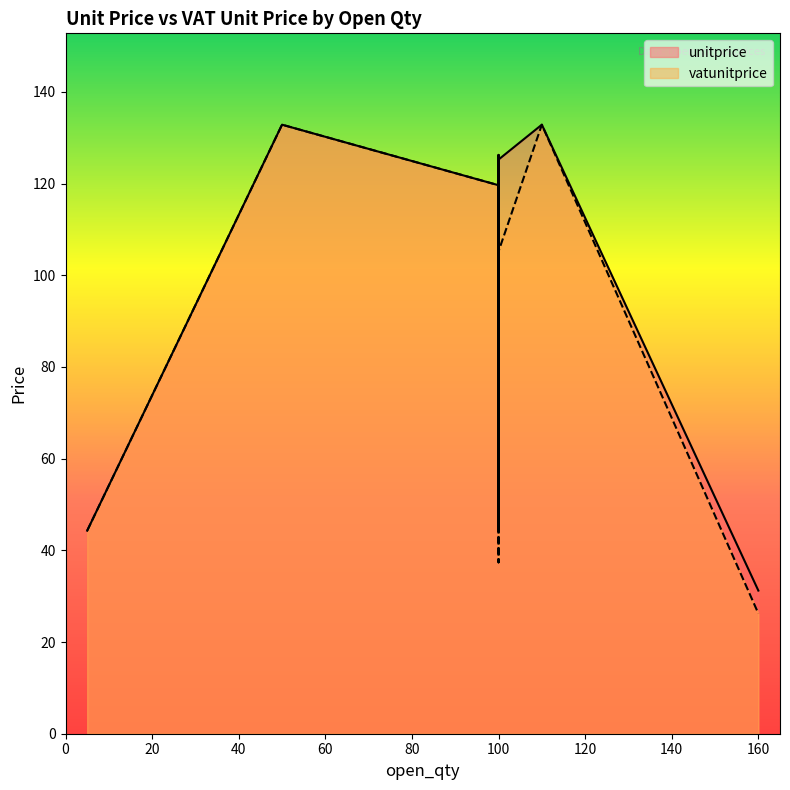

Read the unitprice value at 110.

132.8